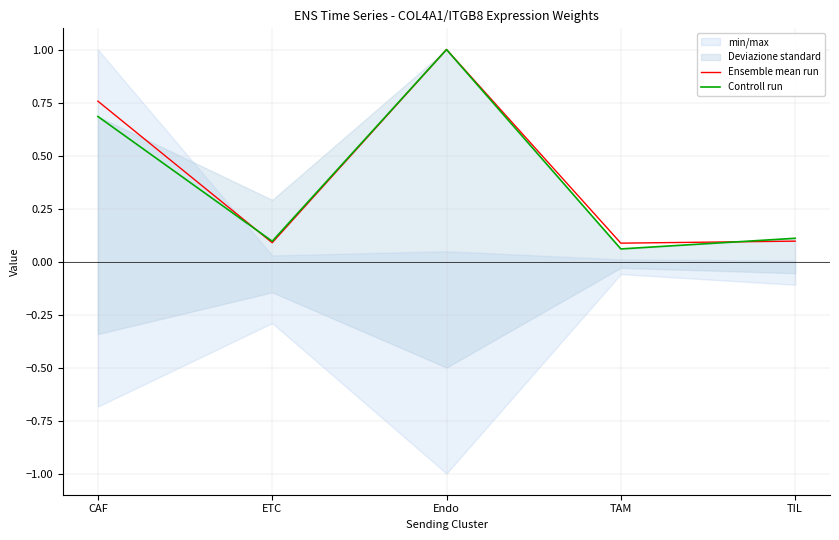

Reading right to left, extract all data points from this chart.

Ensemble mean run: 0.1	0.1	1.0	0.1	0.8
Controll run: 0.1	0.1	1.0	0.1	0.7